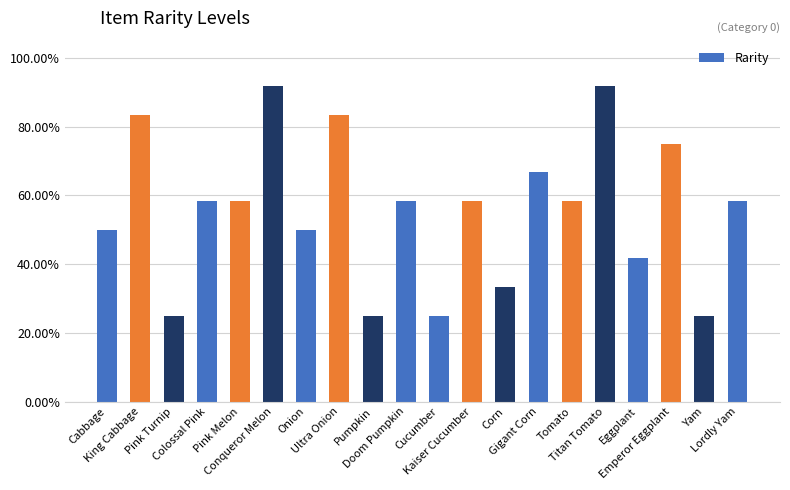

What is the difference between the maximum and minimum values?

0.7